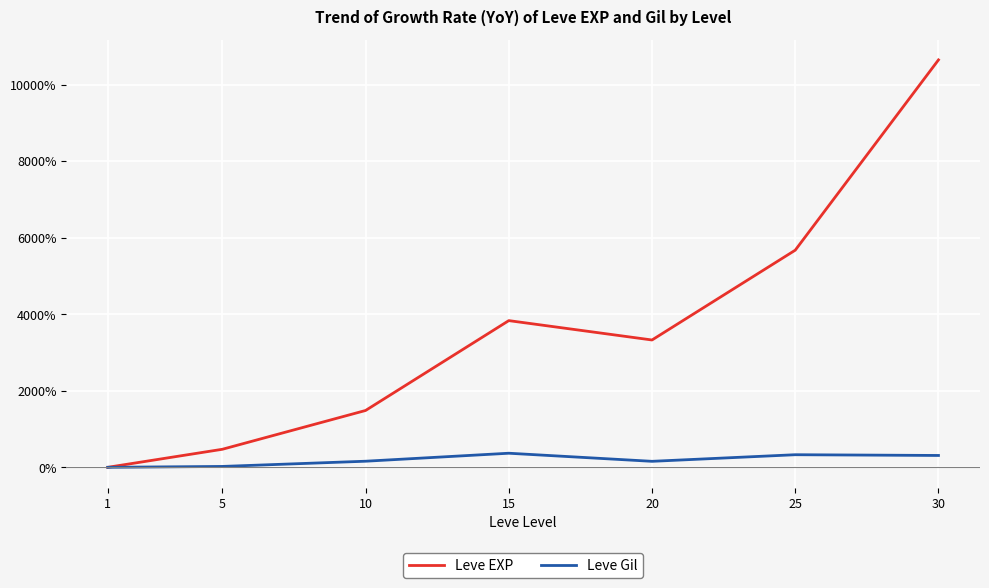

What is the maximum value shown in the chart?

10650.8